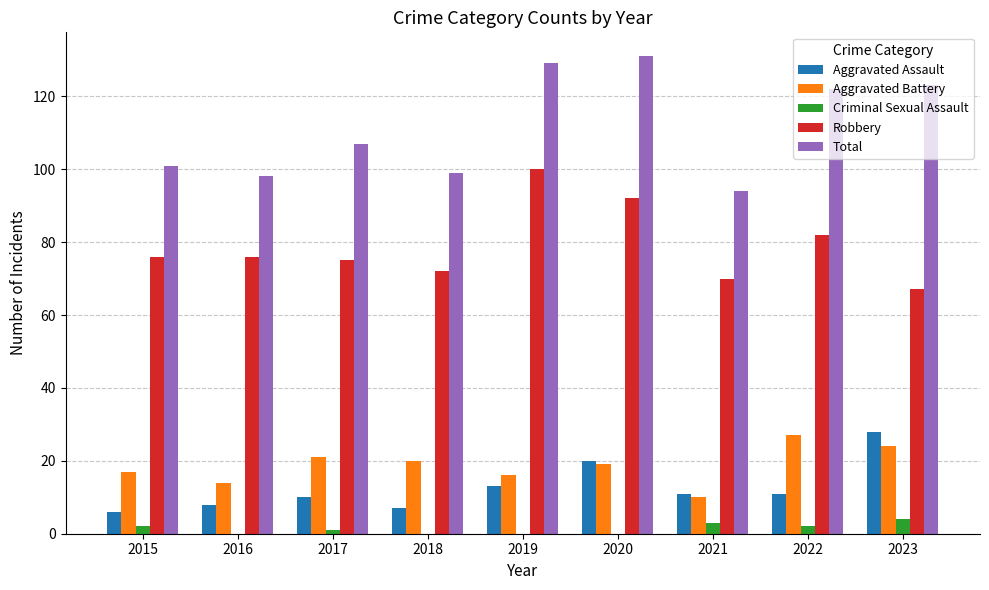

Which series changed the most between 2016 and 2023?

Total